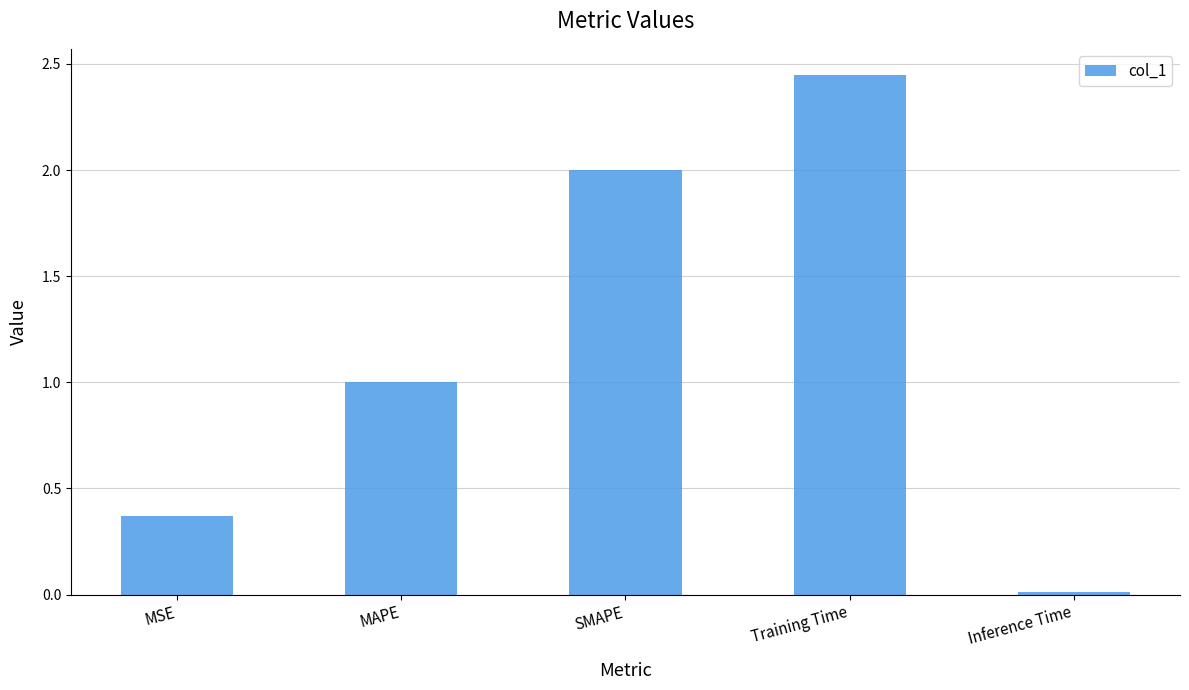

Between MSE and Inference Time, which is larger?

MSE